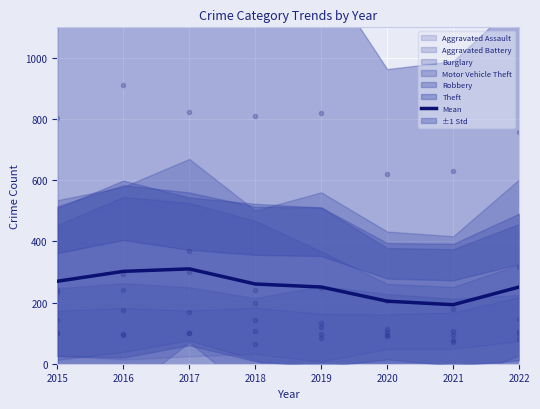

What is the change in value from 2021 to 2022?

+57.8